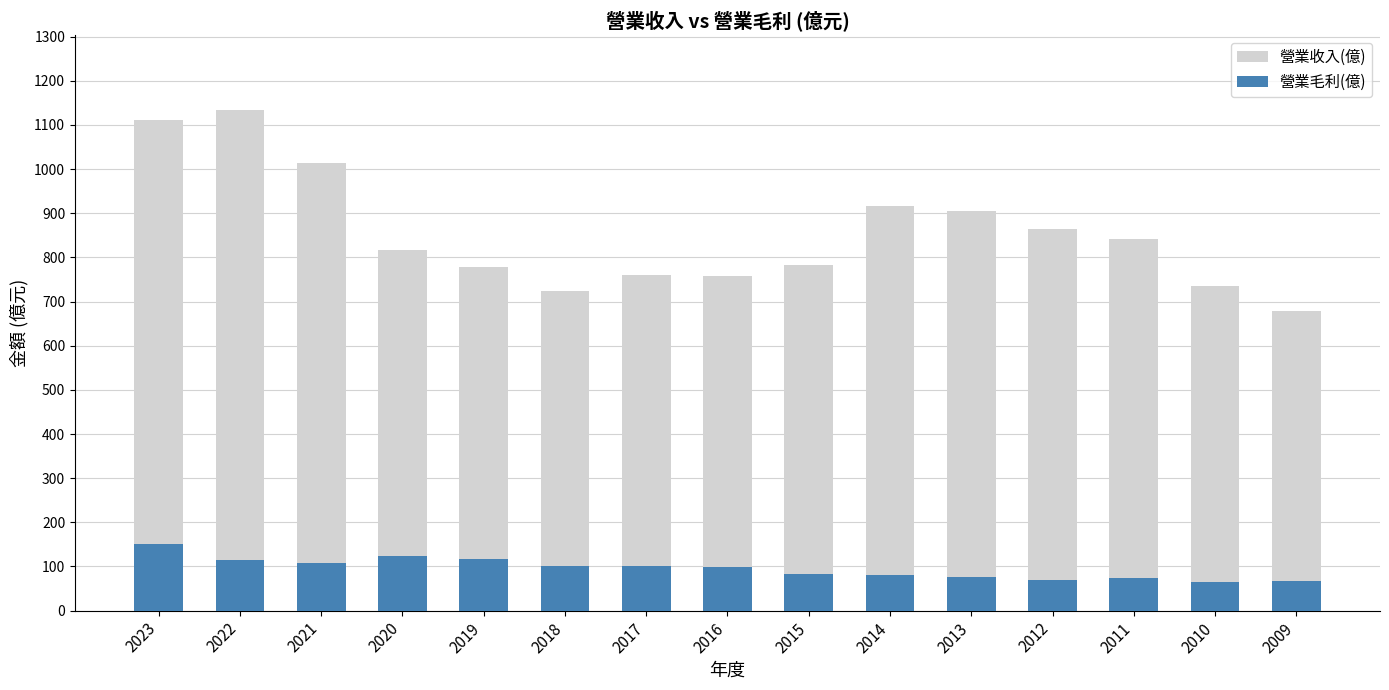

What is the difference between the maximum and minimum values in the 營業收入(億) series?

454.0